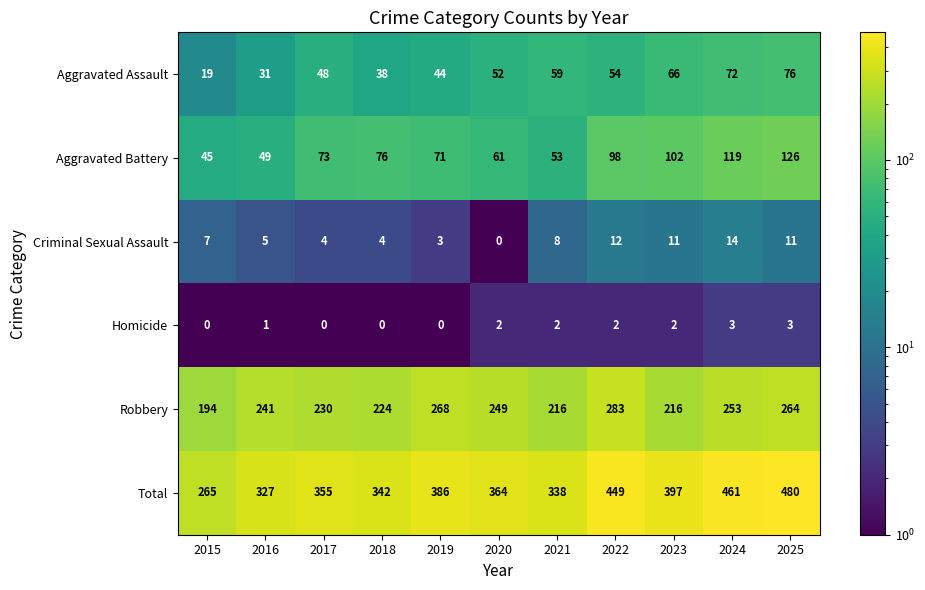

What is the highest value of the Homicide series?

3